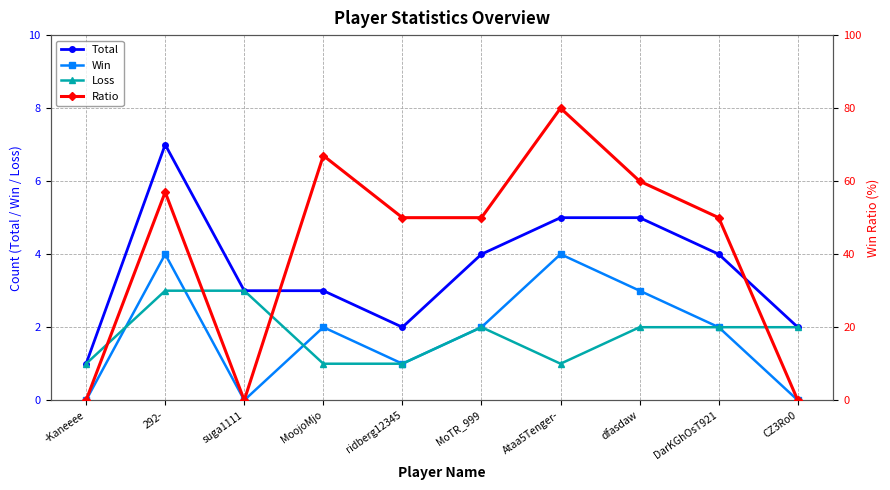

What is the label of the 6th point from the left?

MoTR_999